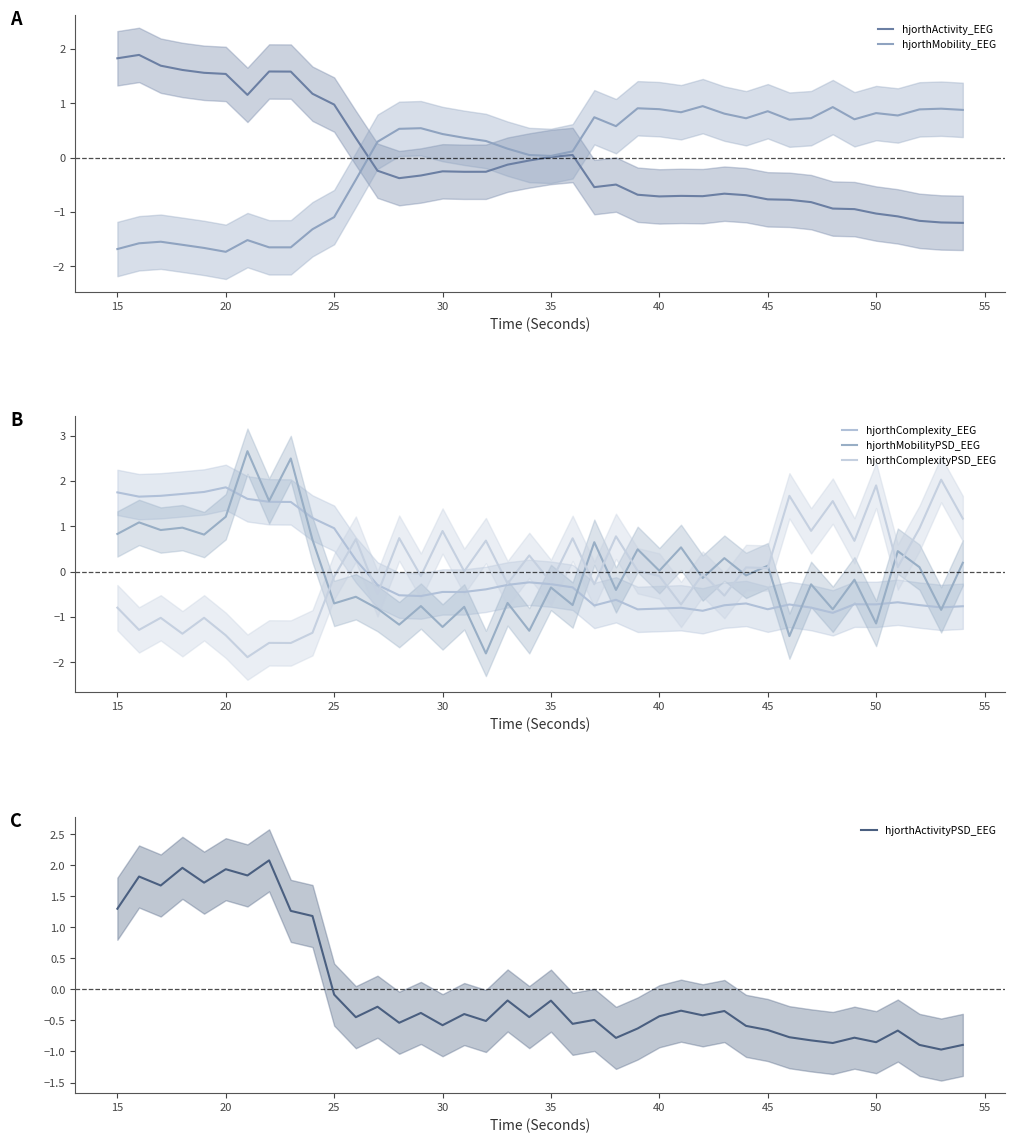

What is the highest value of the hjorthActivity_EEG series?

1.9